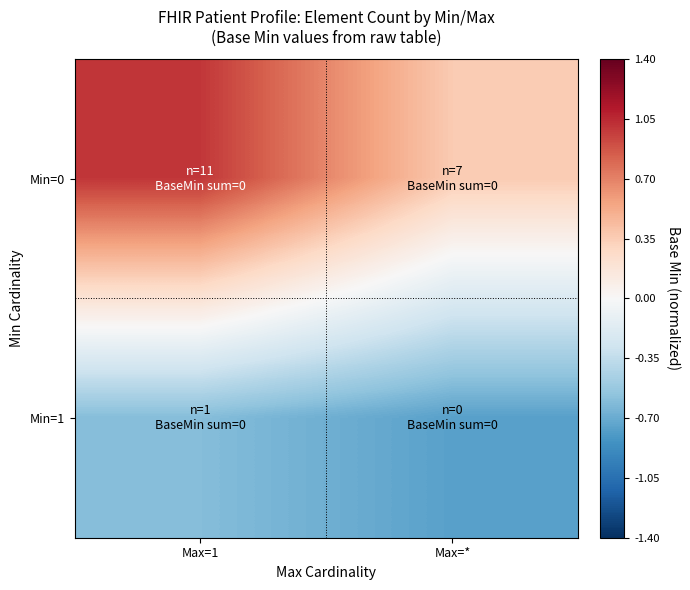

Reading left to right, what are all the values shown in this chart?

Min=0: Max=1=1.0	Max=*=0.4
Min=1: Max=1=-0.6	Max=*=-0.8